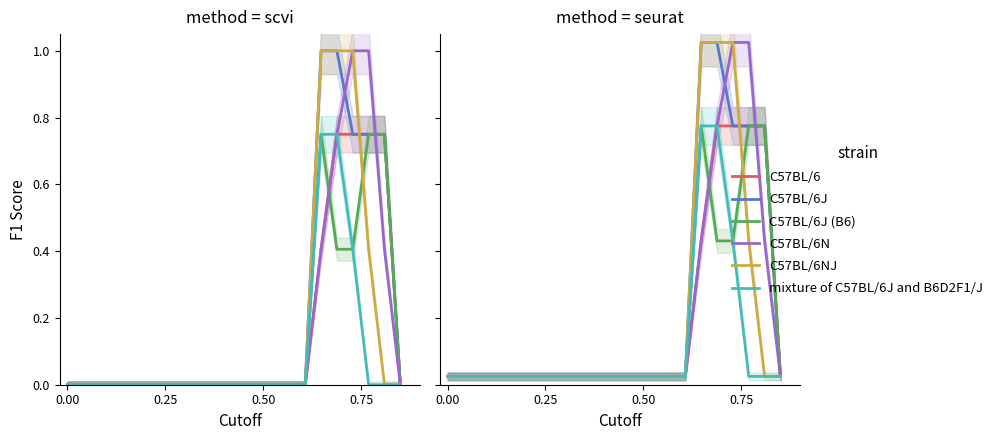

Which series has the largest total across all categories?

C57BL/6J